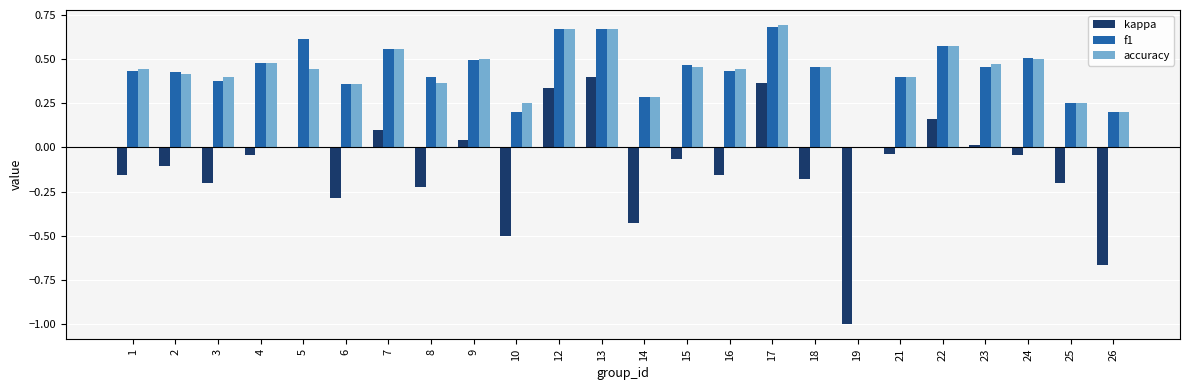

The value of accuracy at 2 is 0.4. True or false?

True